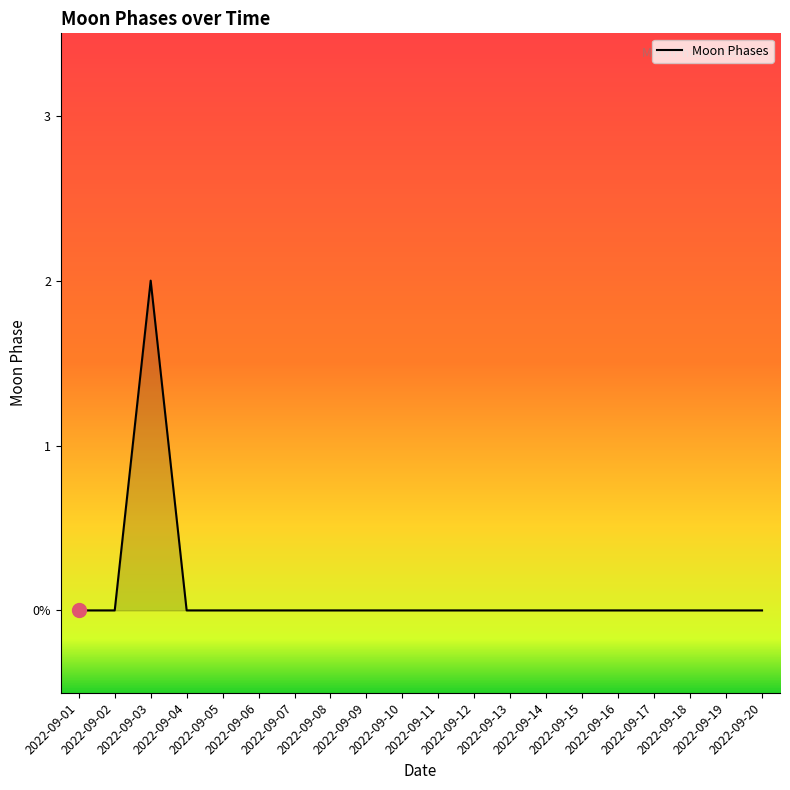

Reading right to left, what are all the values shown in this chart?

2022-09-20=0	2022-09-19=0	2022-09-18=0	2022-09-17=0	2022-09-16=0	2022-09-15=0	2022-09-14=0	2022-09-13=0	2022-09-12=0	2022-09-11=0	2022-09-10=0	2022-09-09=0	2022-09-08=0	2022-09-07=0	2022-09-06=0	2022-09-05=0	2022-09-04=0	2022-09-03=2	2022-09-02=0	2022-09-01=0